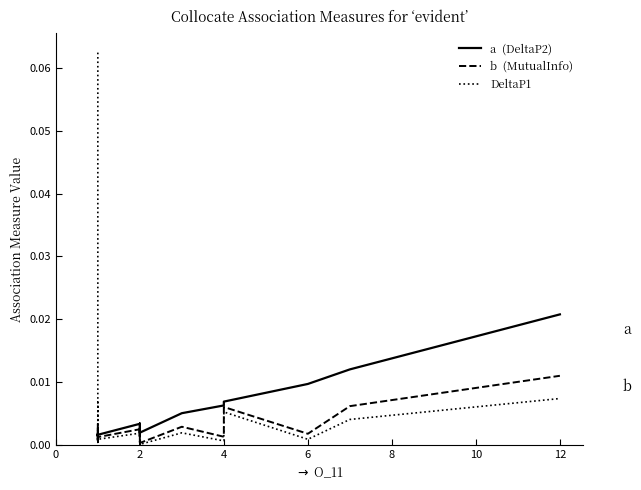

Which series has the largest total across all categories?

DeltaP1